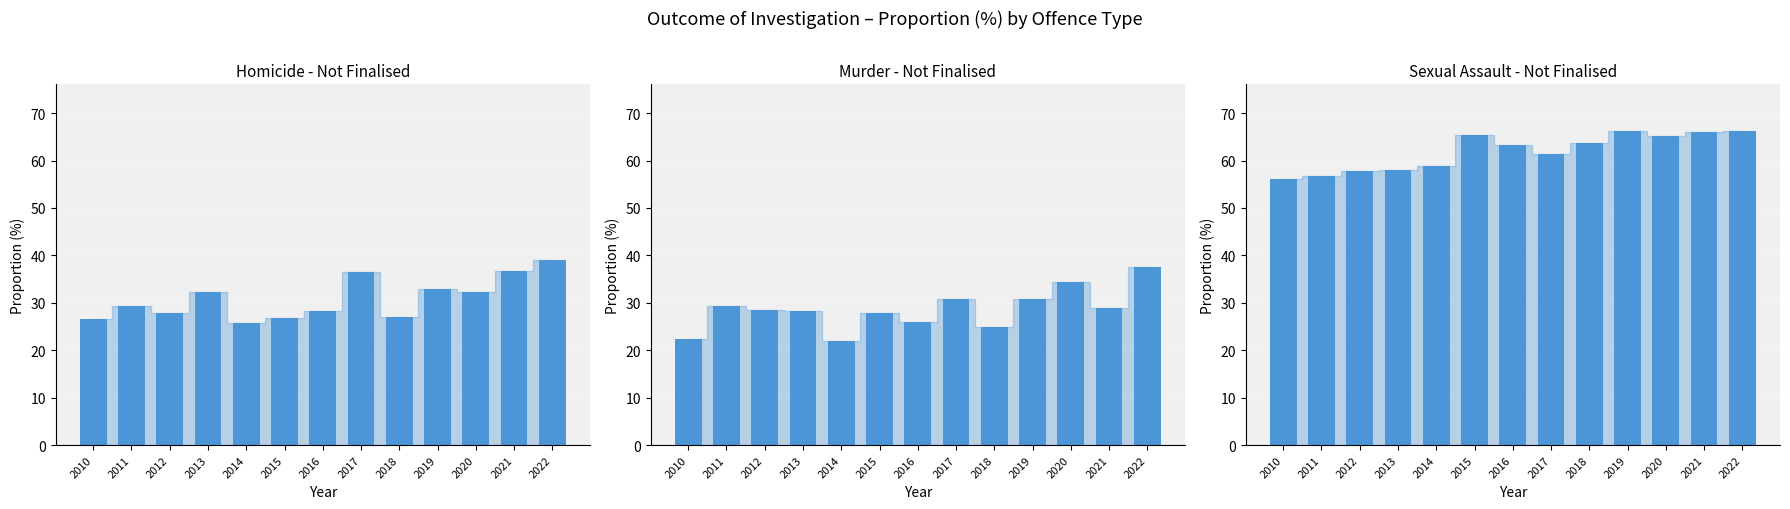

How many bars are there in each group?

3